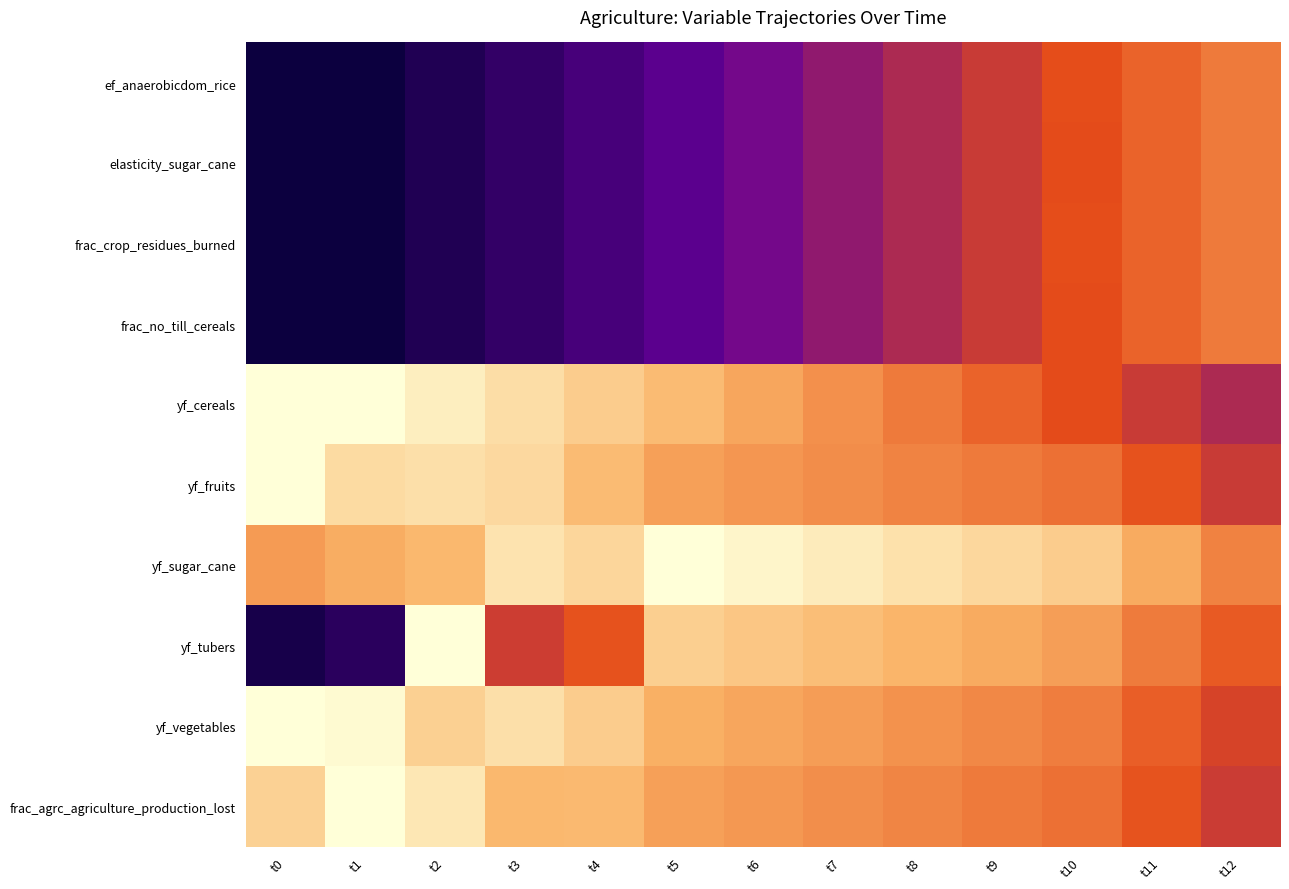

At t9, list the series in order from largest to smallest.

ef_anaerobicdom_rice, elasticity_sugar_cane, frac_no_till_cereals, frac_crop_residues_burned, yf_cereals, yf_fruits, frac_agrc_agriculture_production_lost, yf_vegetables, yf_tubers, yf_sugar_cane